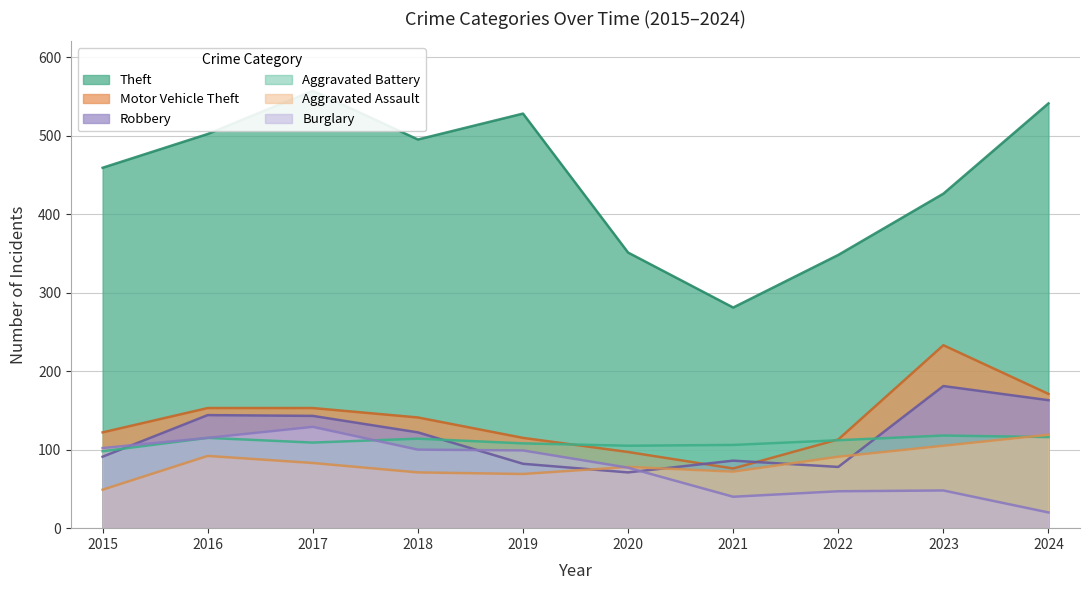

True or false: Theft and Burglary intersect in this chart.

False